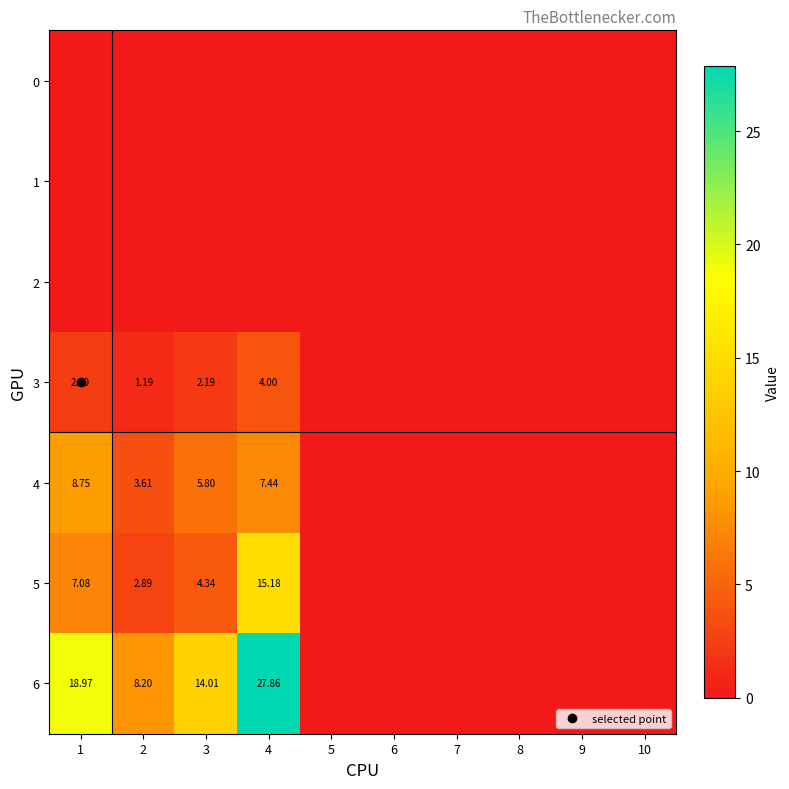

Which series has the largest range (max minus min)?

6